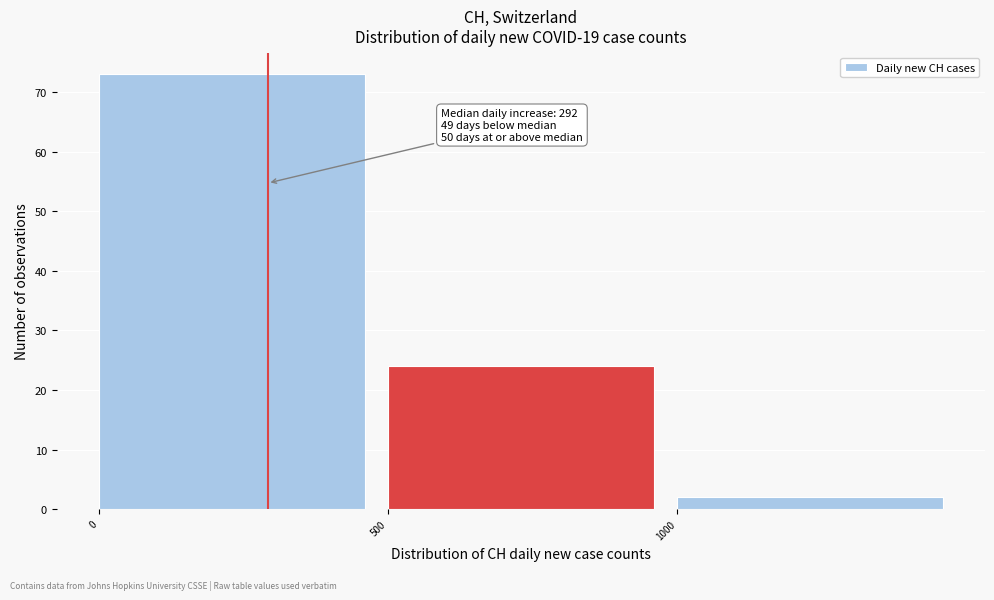

Which range on the x-axis has the tallest bar?

0 to 500